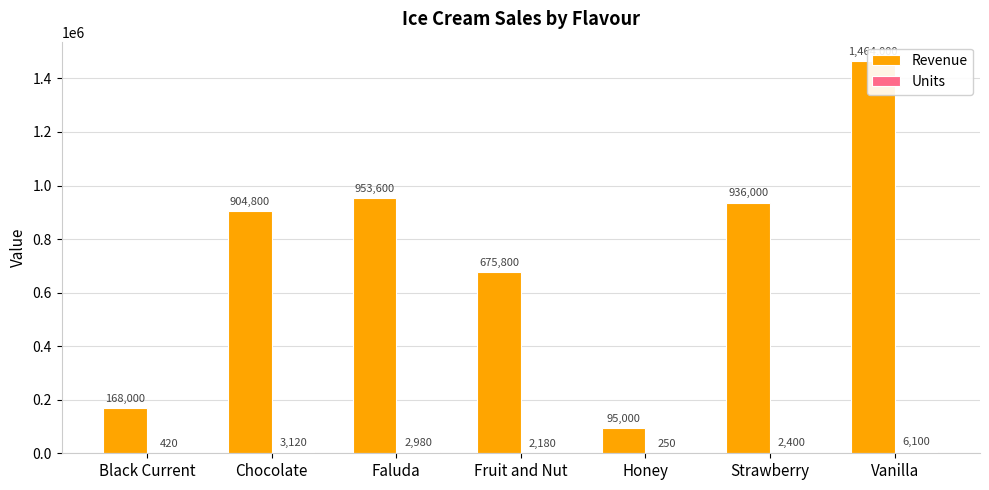

At which category is the sum across all series the highest?

Vanilla